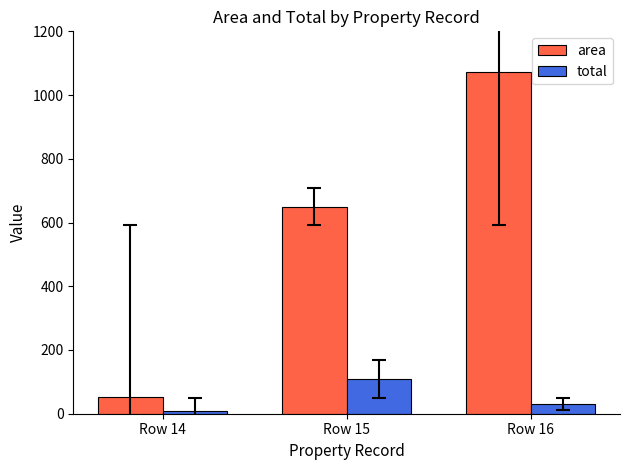

What is the minimum value for total?

8.8